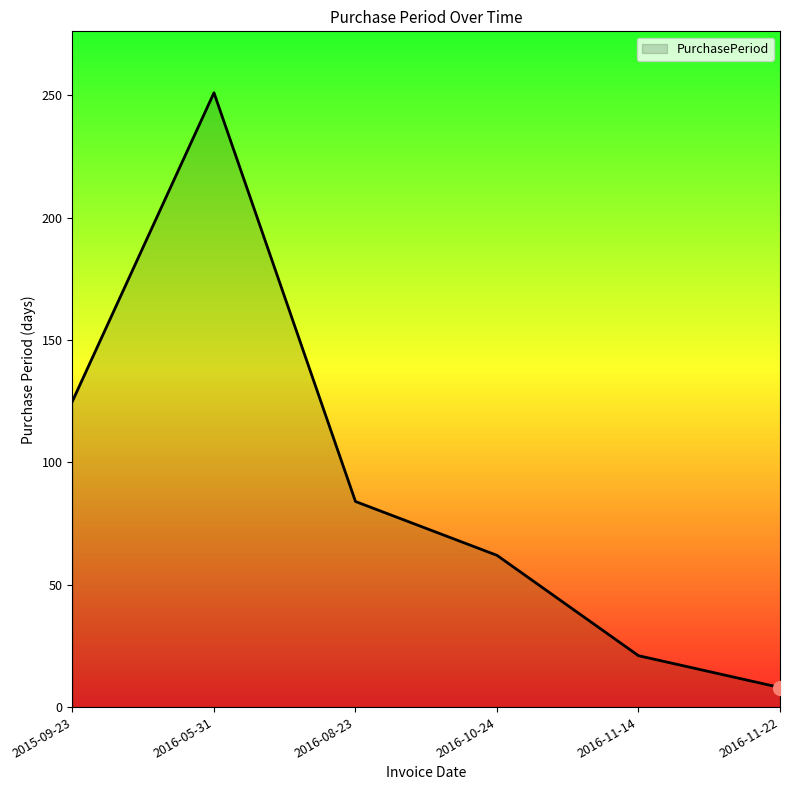

Where is the data nearest to the value 129?

2015-09-23